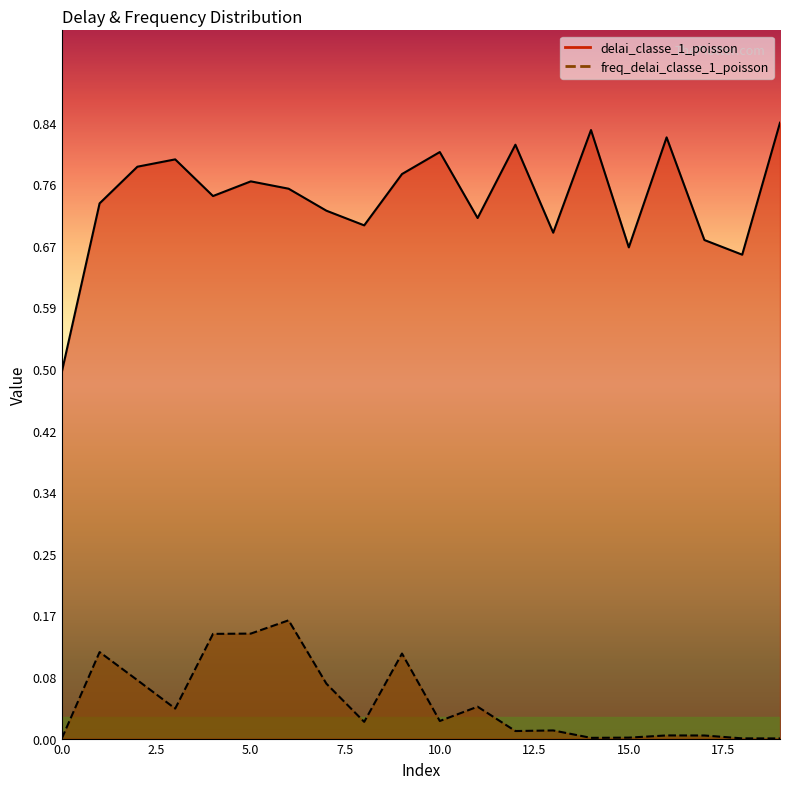

What is the difference between the maximum and second lowest values in the freq_delai_classe_1_poisson series?

0.2